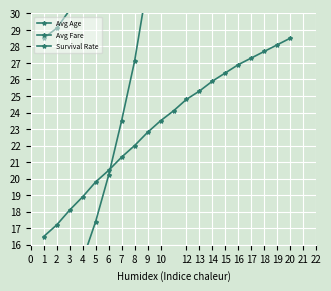

What is the sum of all Survival Rate values?

465.6